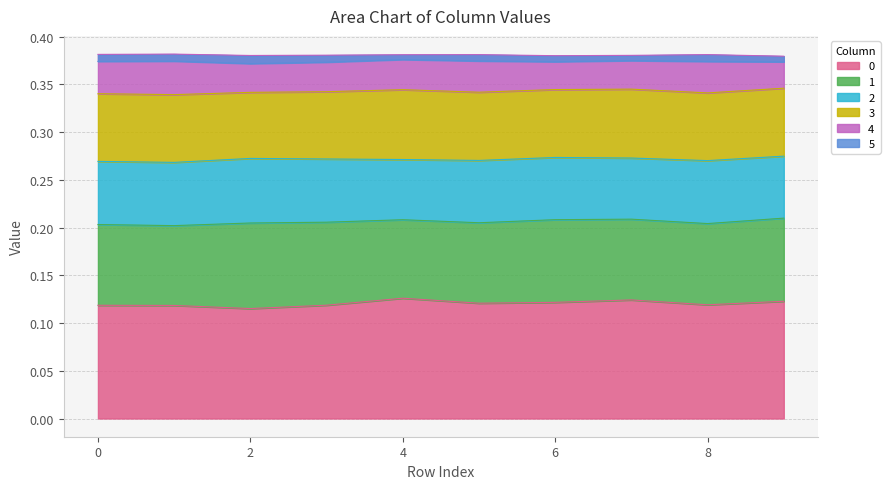

Reading left to right, extract all data points from this chart.

0: 0.1	0.1	0.1	0.1	0.1	0.1	0.1	0.1	0.1	0.1
1: 0.1	0.1	0.1	0.1	0.1	0.1	0.1	0.1	0.1	0.1
2: 0.1	0.1	0.1	0.1	0.1	0.1	0.1	0.1	0.1	0.1
3: 0.1	0.1	0.1	0.1	0.1	0.1	0.1	0.1	0.1	0.1
4: 0.0	0.0	0.0	0.0	0.0	0.0	0.0	0.0	0.0	0.0
5: -0.0	-0.0	-0.0	-0.0	-0.0	-0.0	-0.0	-0.0	-0.0	-0.0